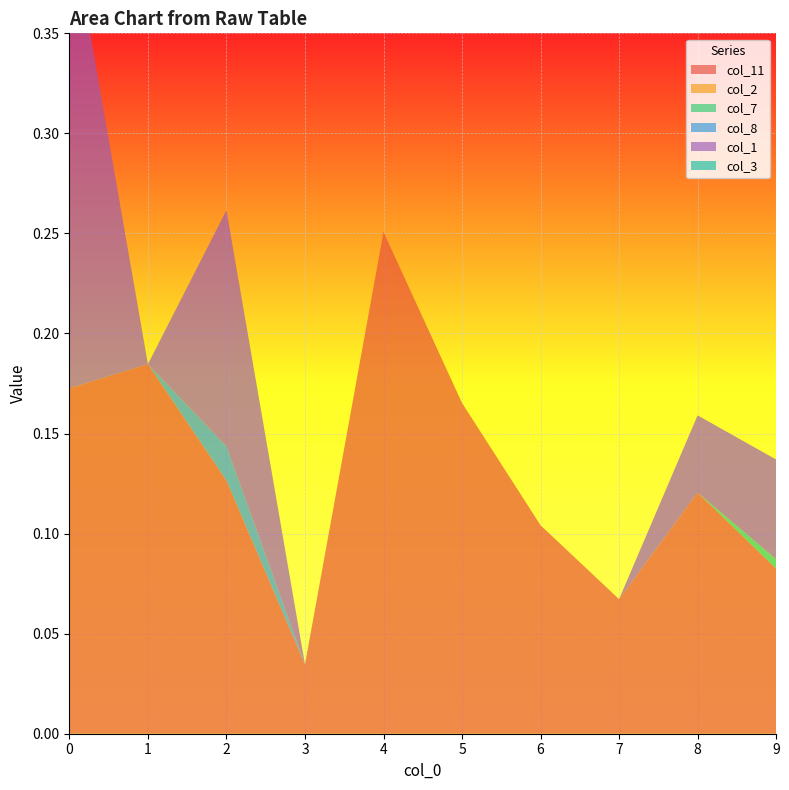

Reading left to right, what are all the values shown in this chart?

col_11: 0.2	0.2	0.1	0.0	0.3	0.2	0.1	0.1	0.1	0.1
col_2: 0.0	0.0	0.0	0.0	0.0	0.0	0.0	0.0	0.0	0.0
col_7: 0.0	0.0	0.0	0.0	0.0	0.0	0.0	0.0	0.0	0.0
col_8: 0.0	0.0	0.0	0.0	0.0	0.0	0.0	0.0	0.0	0.0
col_1: 0.2	0.0	0.1	0.0	0.0	0.0	0.0	0.0	0.0	0.0
col_3: 0.0	0.0	0.0	0.0	0.0	0.0	0.0	0.0	0.0	0.0